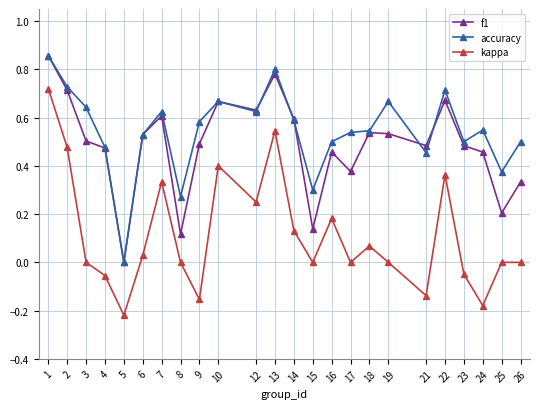

Count the number of data series in this chart.

3